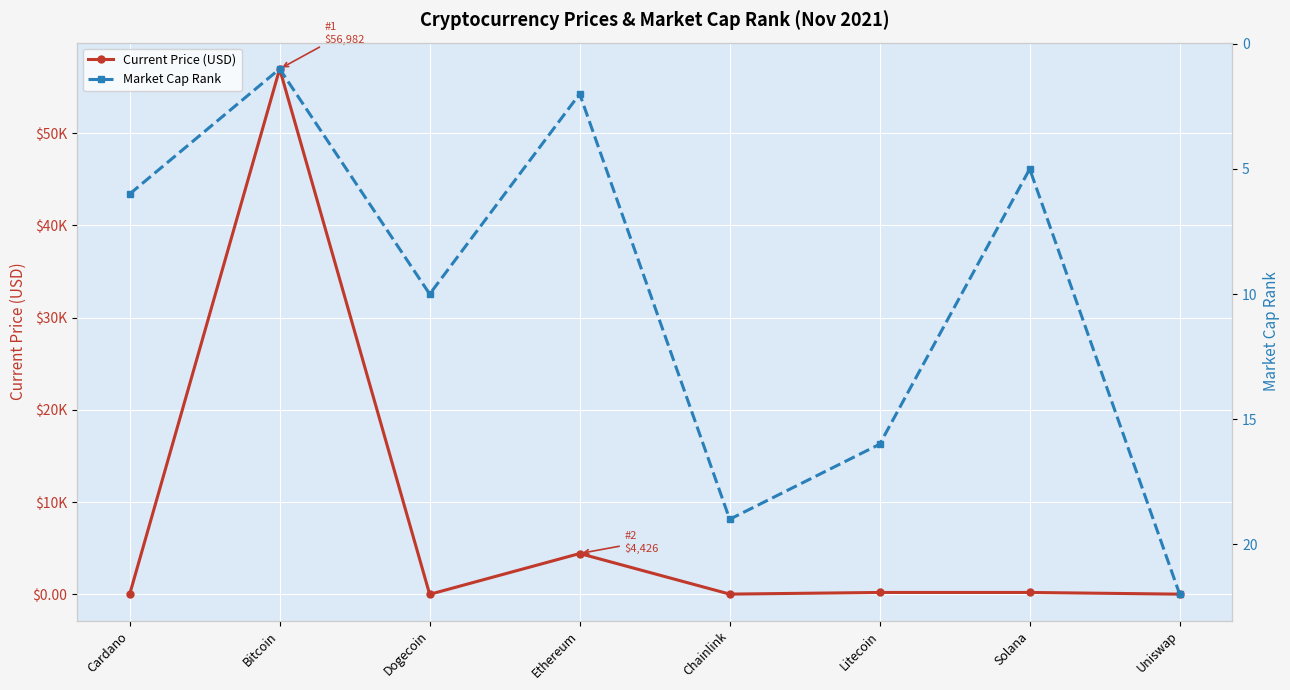

Between Solana and Uniswap, which series saw the biggest shift?

Current Price (USD)